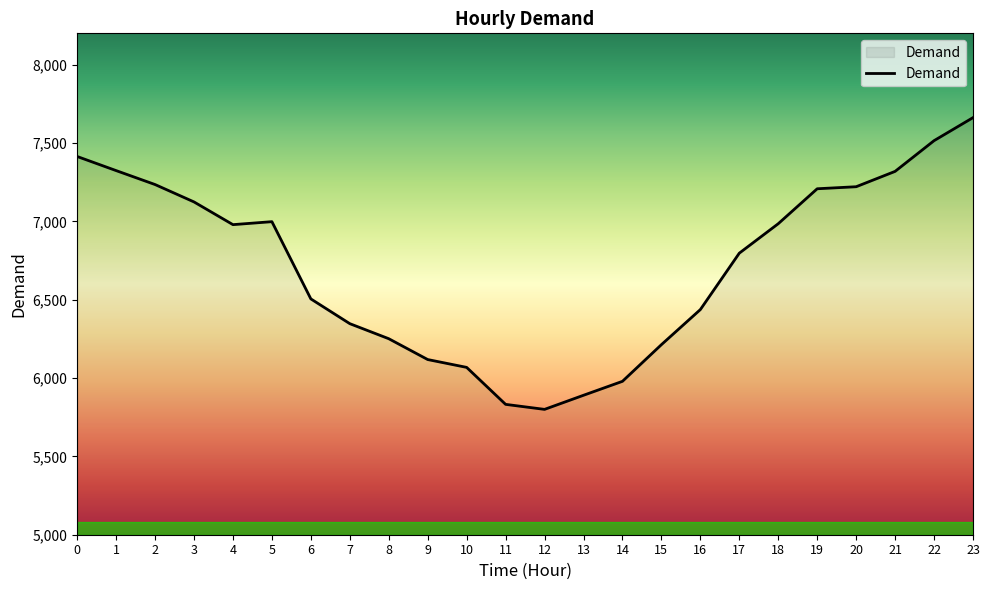

What is the difference between the maximum and minimum values?

1862